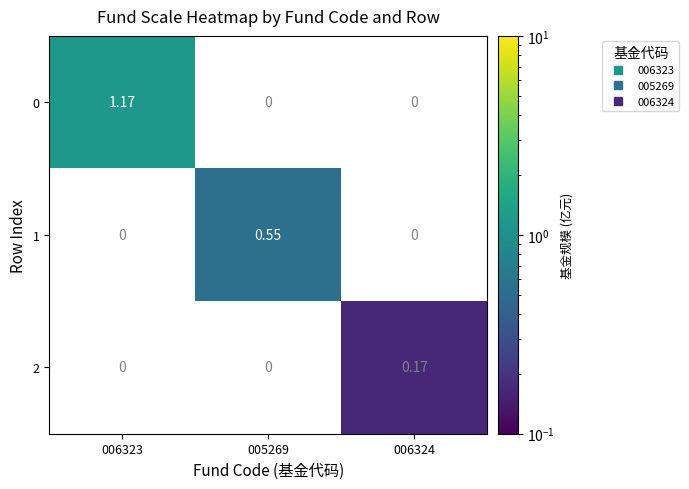

How many values in the 0 series exceed 0?

1